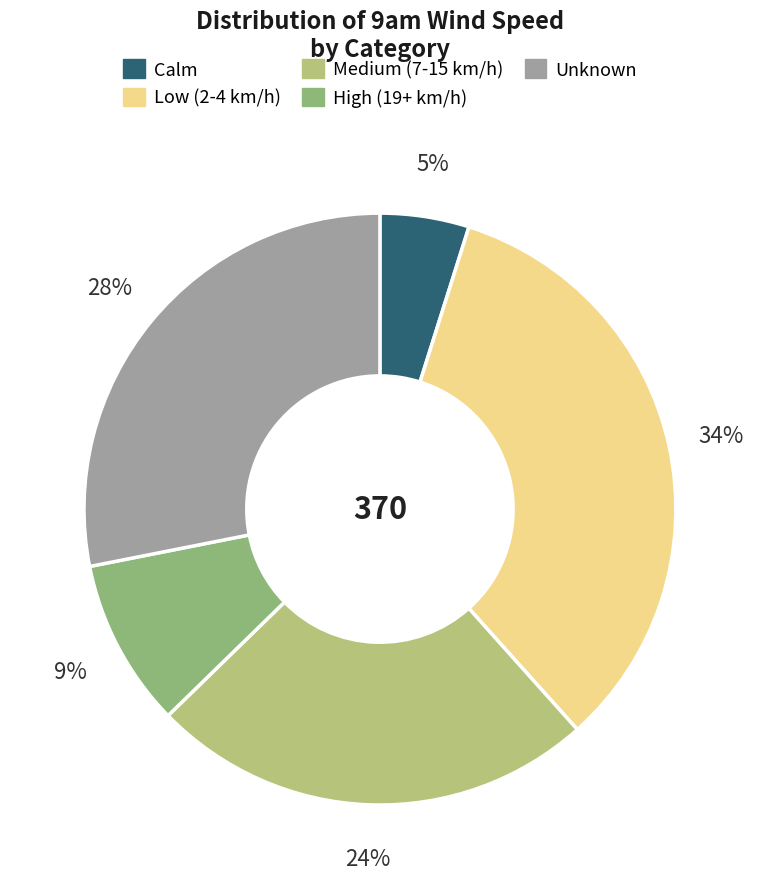

To the nearest percent, what is the difference between the largest and smallest slice percentages?

29%